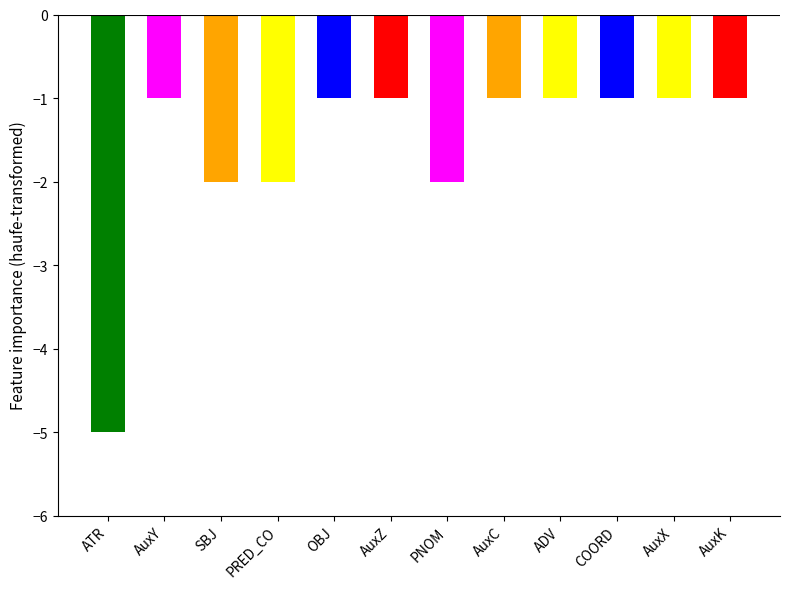

What is the label of the 1st bar from the left?

ATR